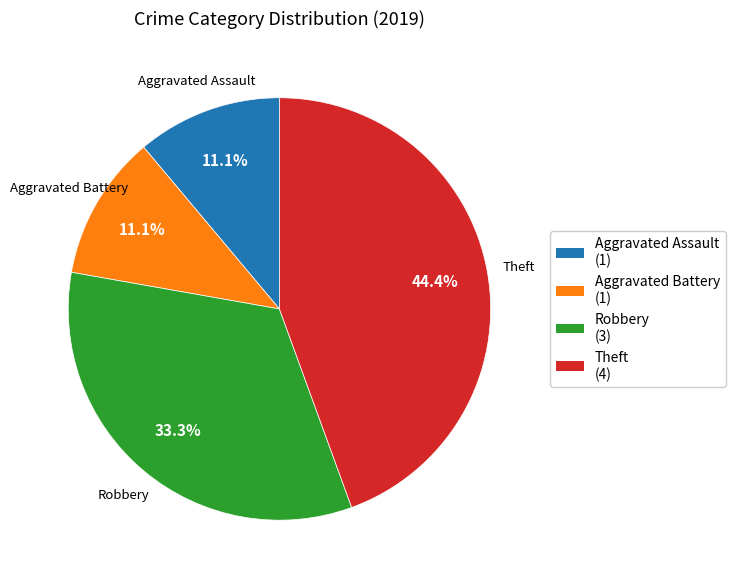

Do Theft and Aggravated Battery together represent more than half of the pie?

Yes